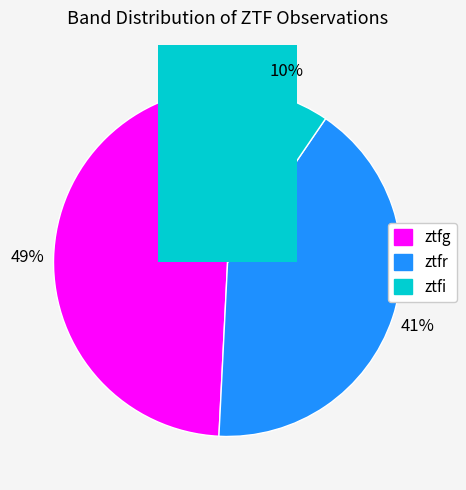

To the nearest percent, what percentage of the pie is ztfg?

49%